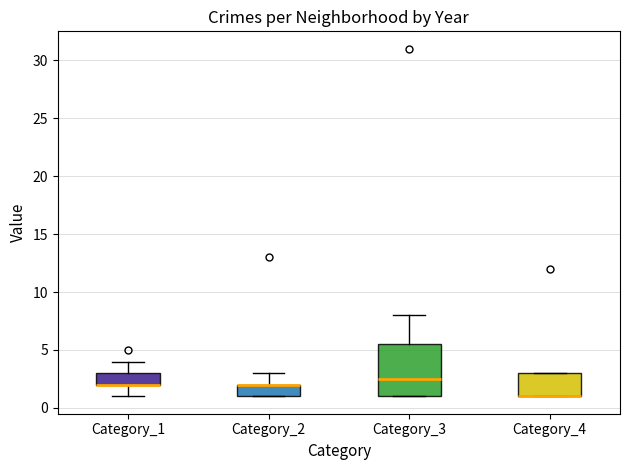

Comparing the boxes themselves (not the whiskers), which one is the tallest?

Category_3